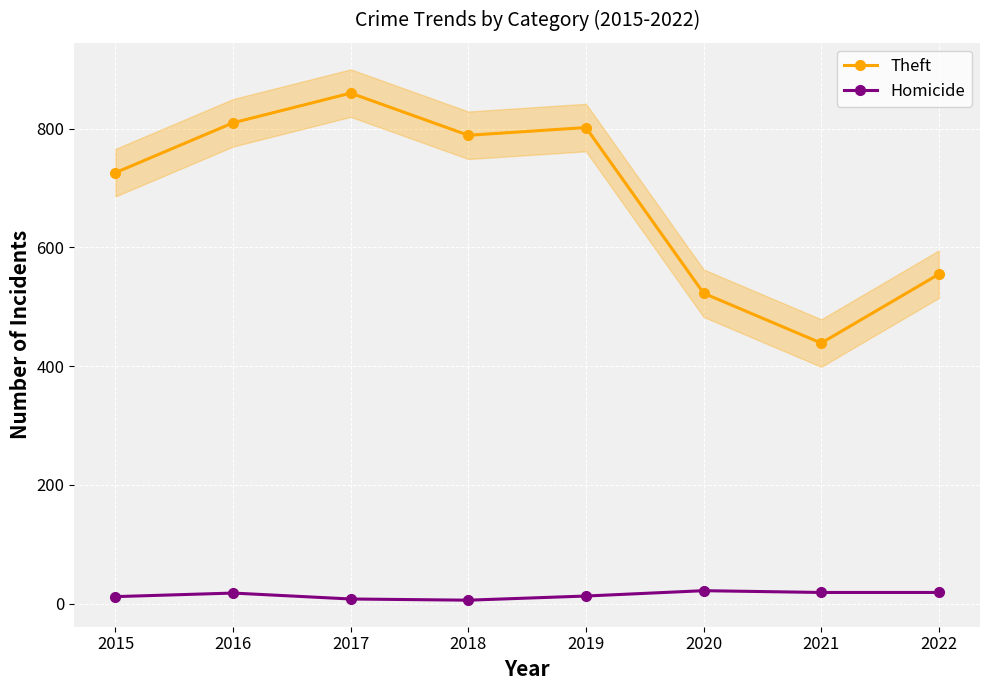

Is the value of Theft at 2017 greater than the value of Homicide at 2018?

Yes